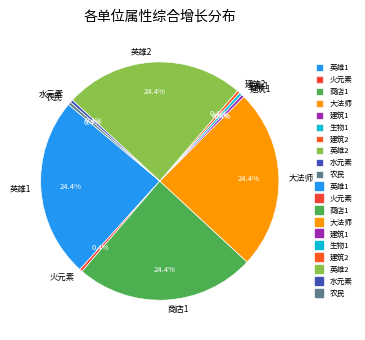

Which has a higher value, 建筑2 or 英雄1?

英雄1